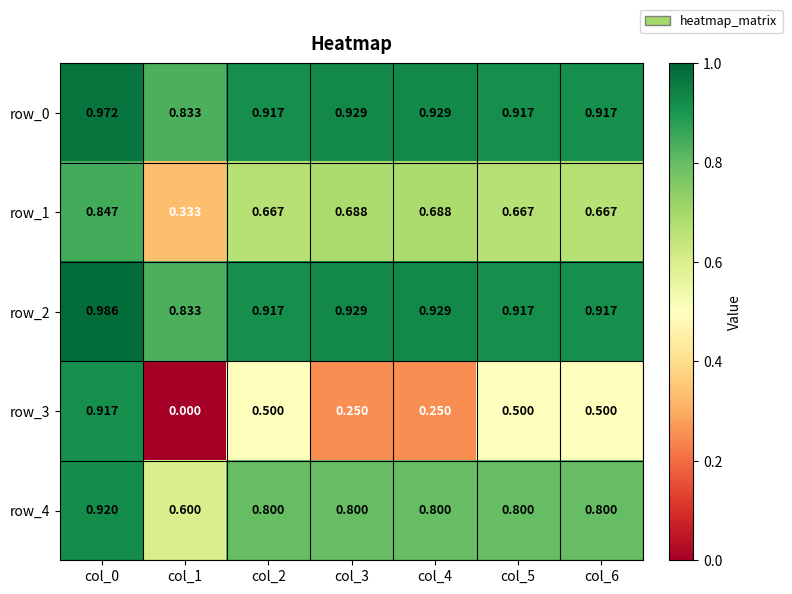

Is the value of row_4 at col_1 greater than the value of row_3 at col_0?

No